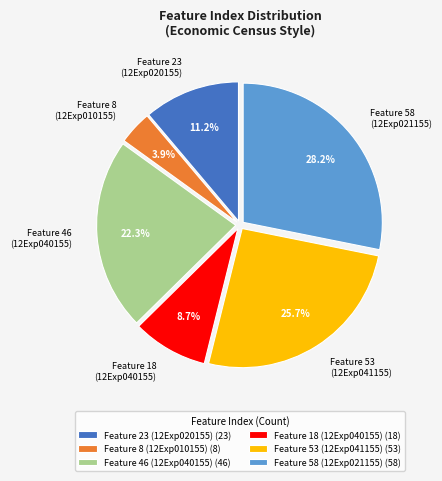

Approximately how many times larger is the value at Feature 18 (12Exp040155) compared to Feature 23 (12Exp020155)?

0.8